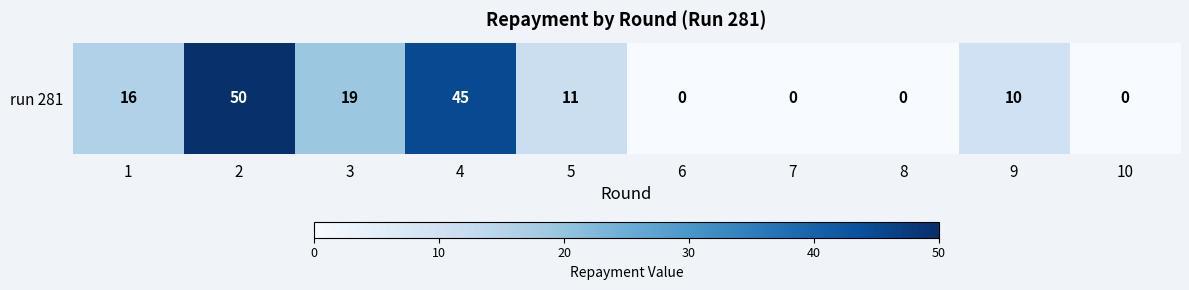

What is the sum of all values?

151